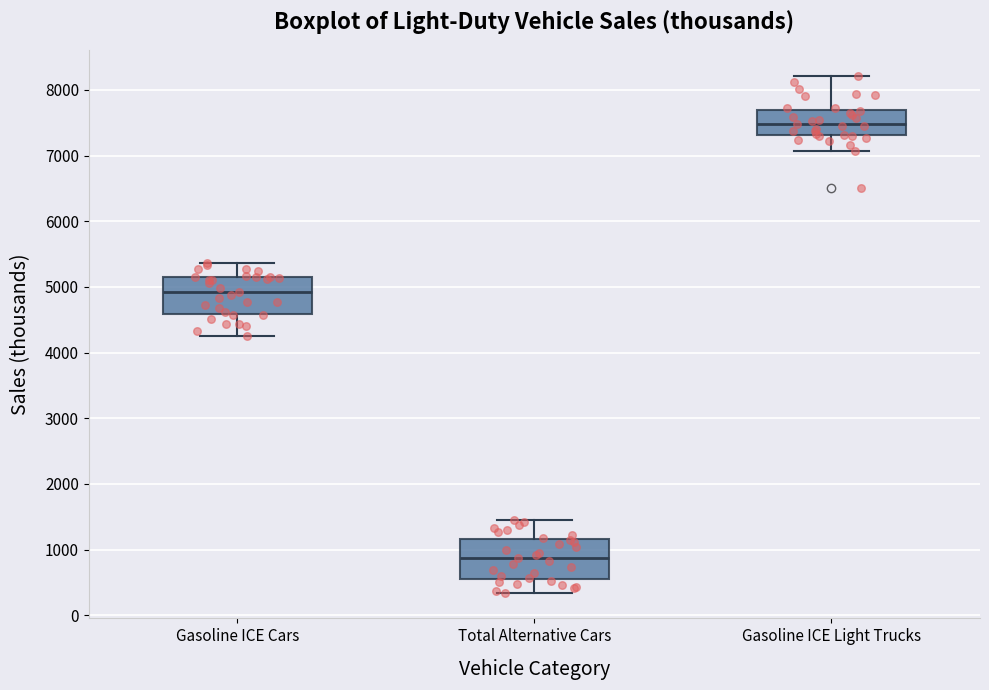

Which box has the lowest median line?

Total Alternative Cars